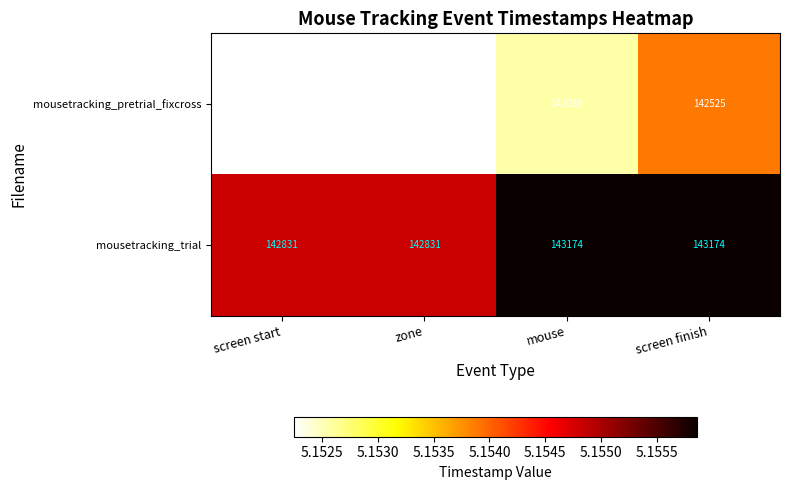

What is the smallest value displayed?

141985